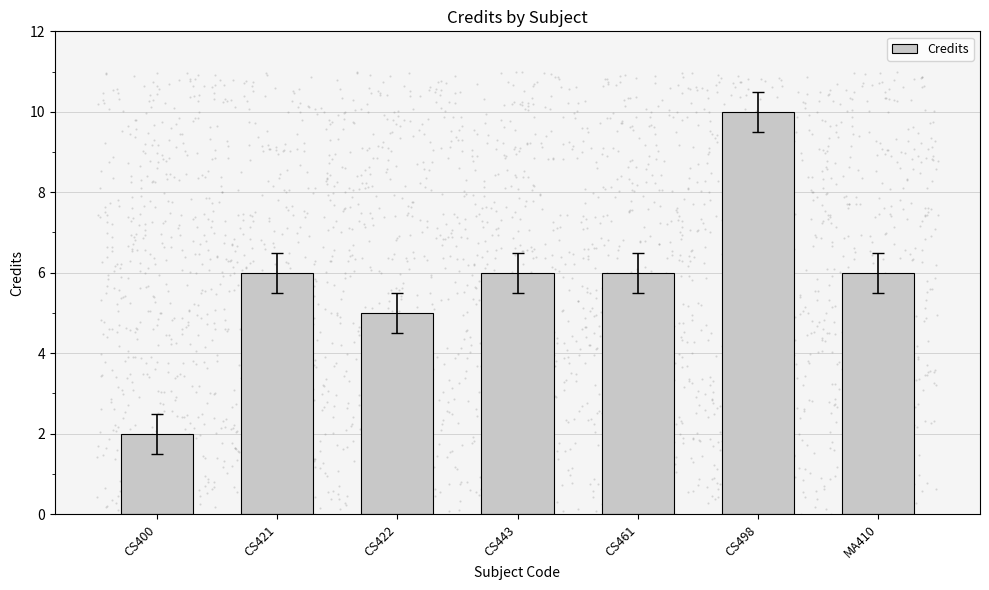

What is the change in value from CS421 to CS422?

-1